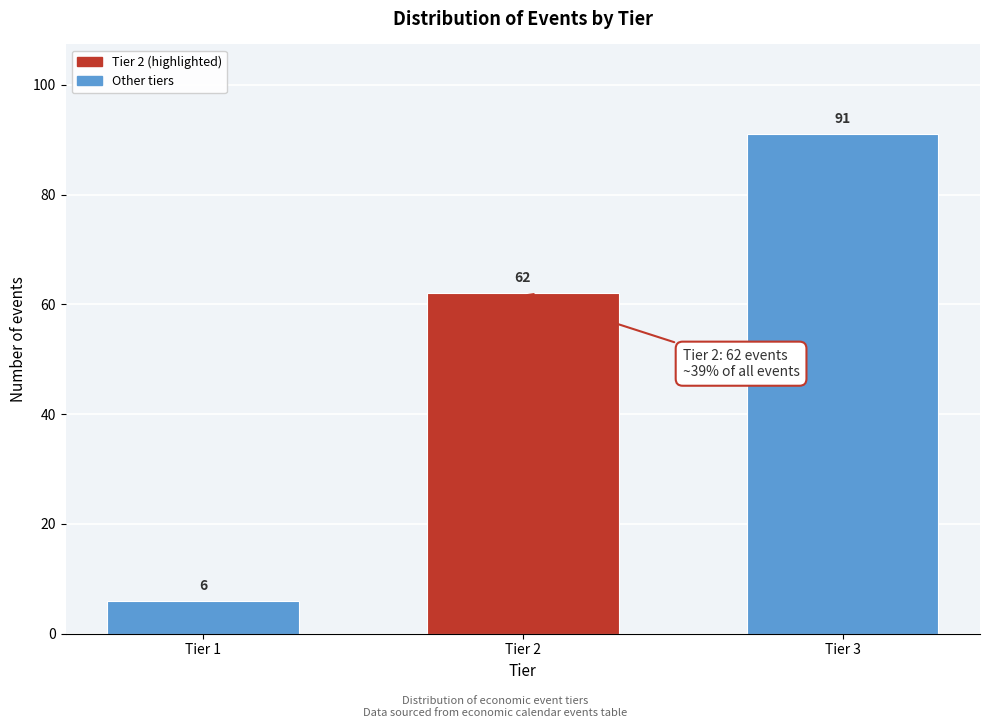

Reading left to right, transcribe all the data shown in this chart.

6	62	91